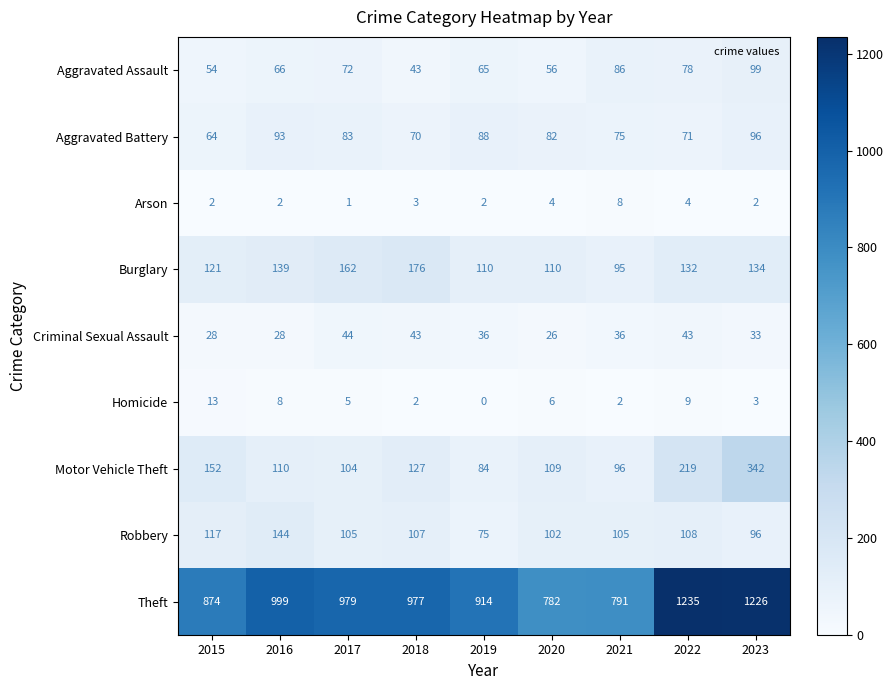

What is the total value across all series at 2017?

1555